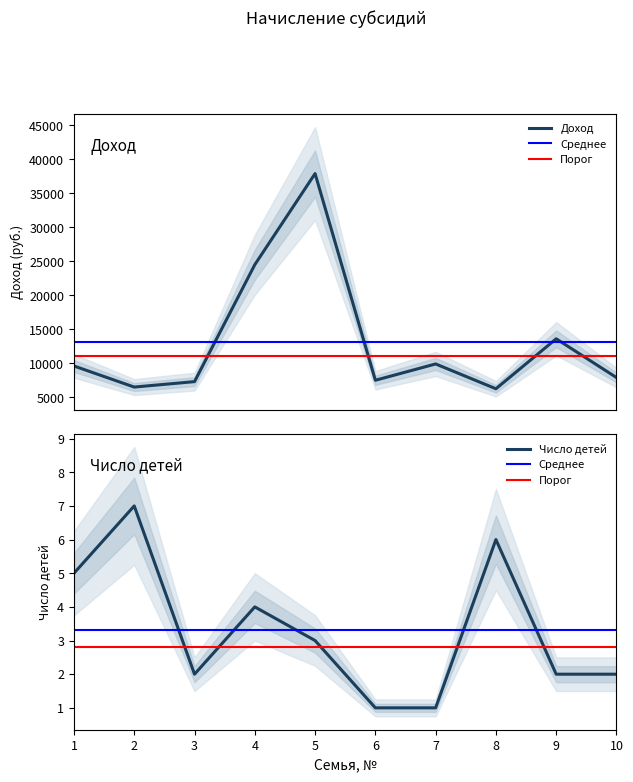

Where is the first local maximum for Доход?

5